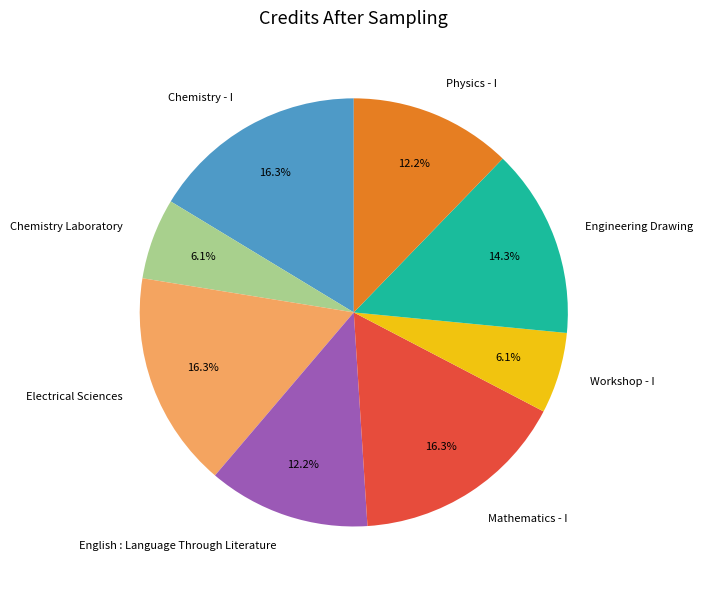

Does Chemistry Laboratory account for over 50% of the chart?

No